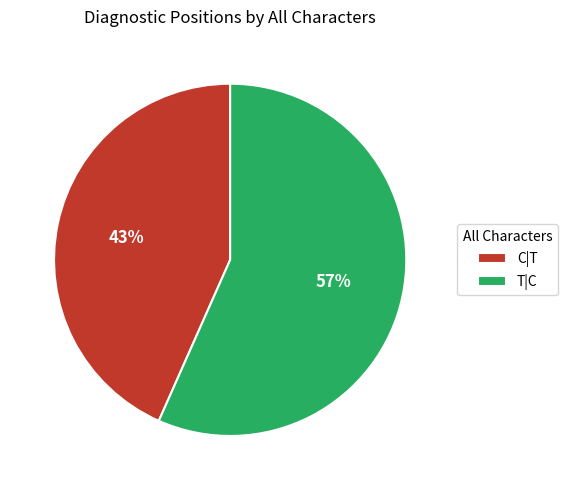

Which has a higher value, C|T or T|C?

T|C